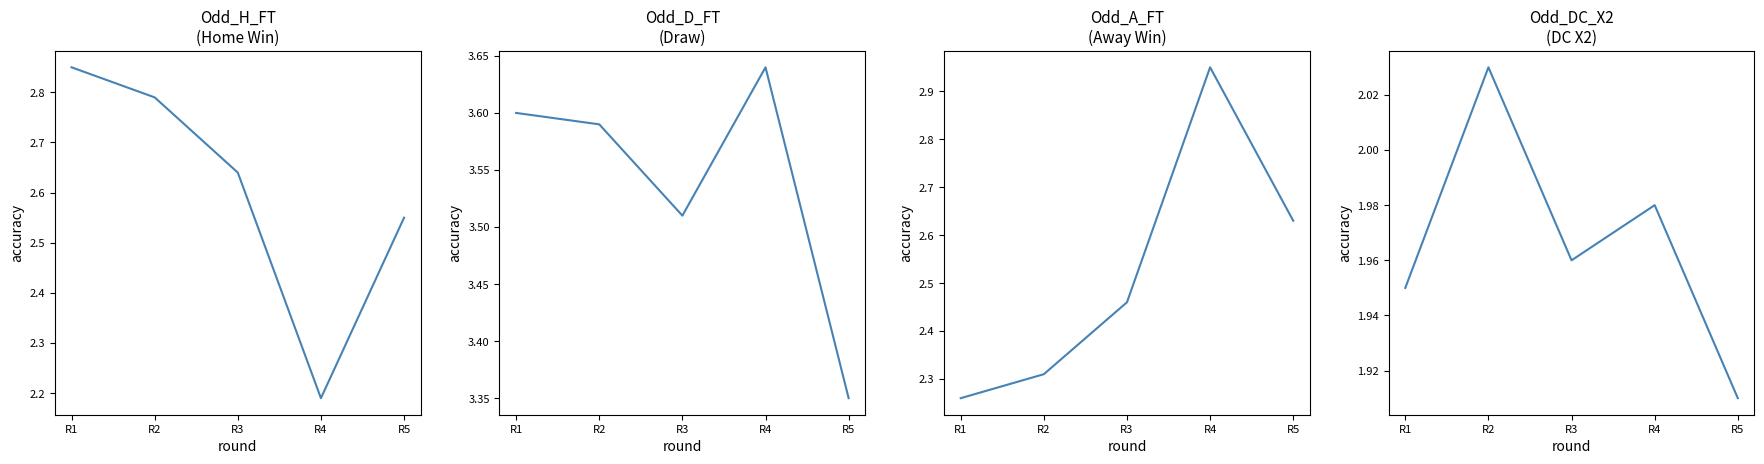

The value of Odd_D_FT at R3 is 3.5. True or false?

True